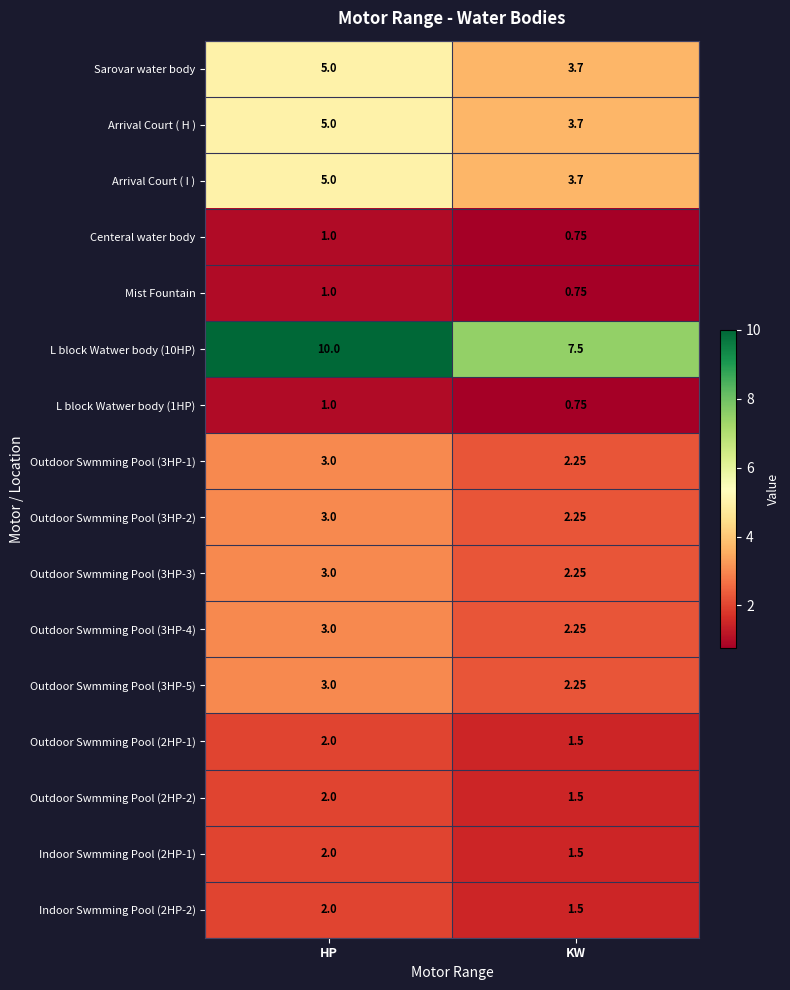

Which category has the highest value across all series?

HP